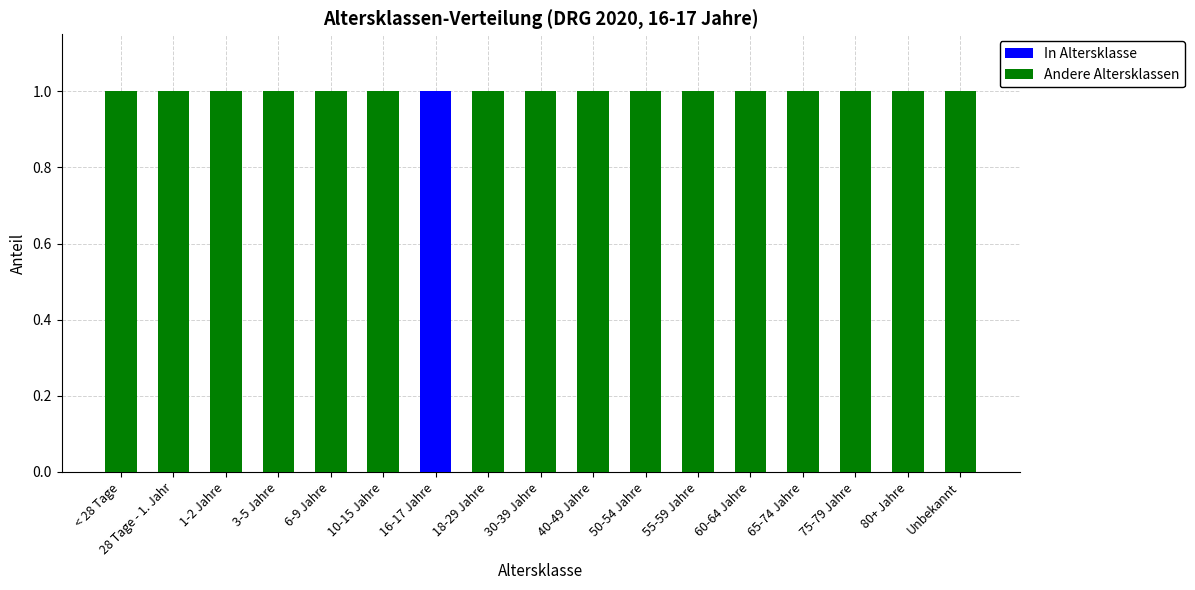

True or false: In Altersklasse has a value of -1 at 50-54 Jahre.

False